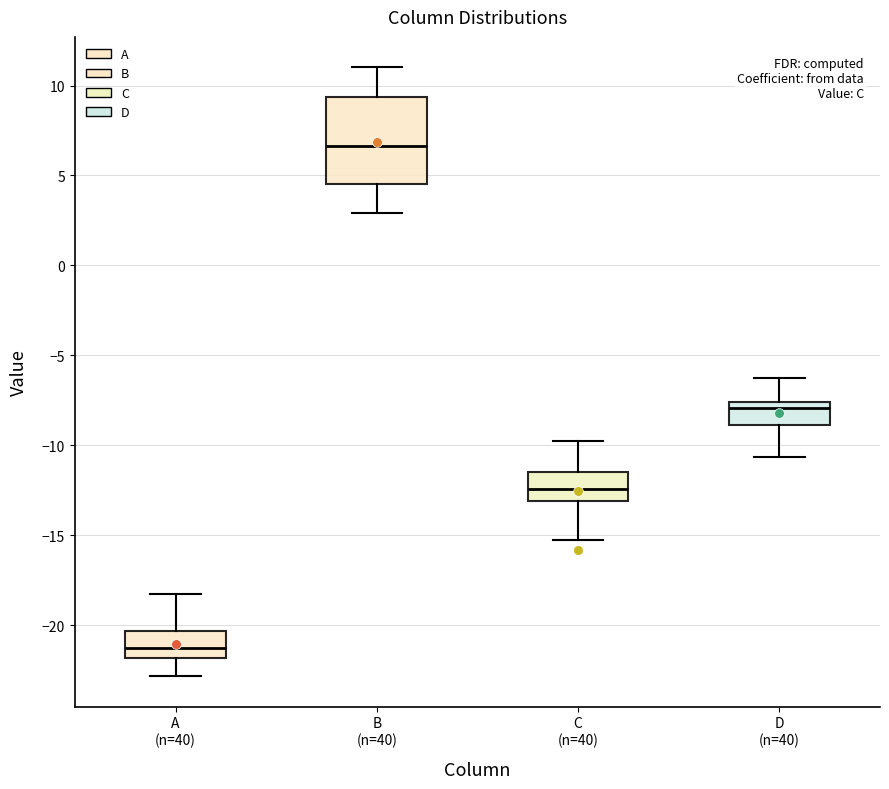

Which box has the highest median line?

B (n=40)